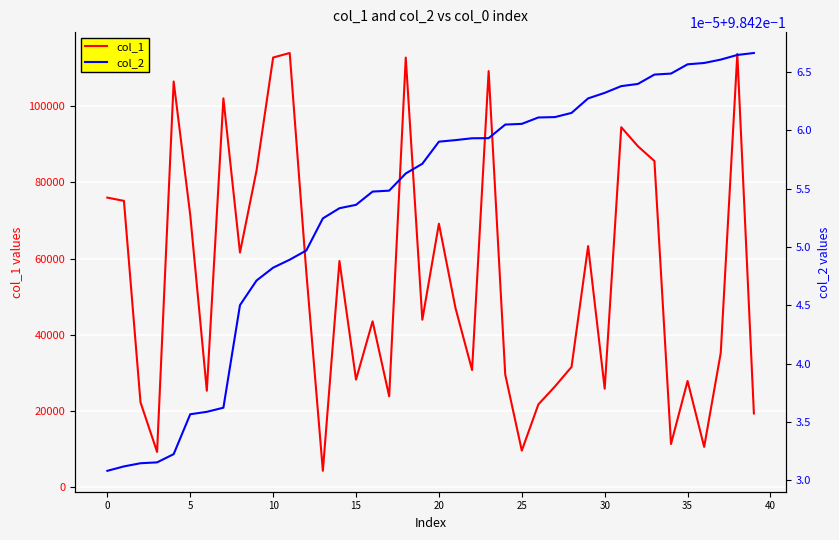

Which category has the highest value in the col_1 series?

11